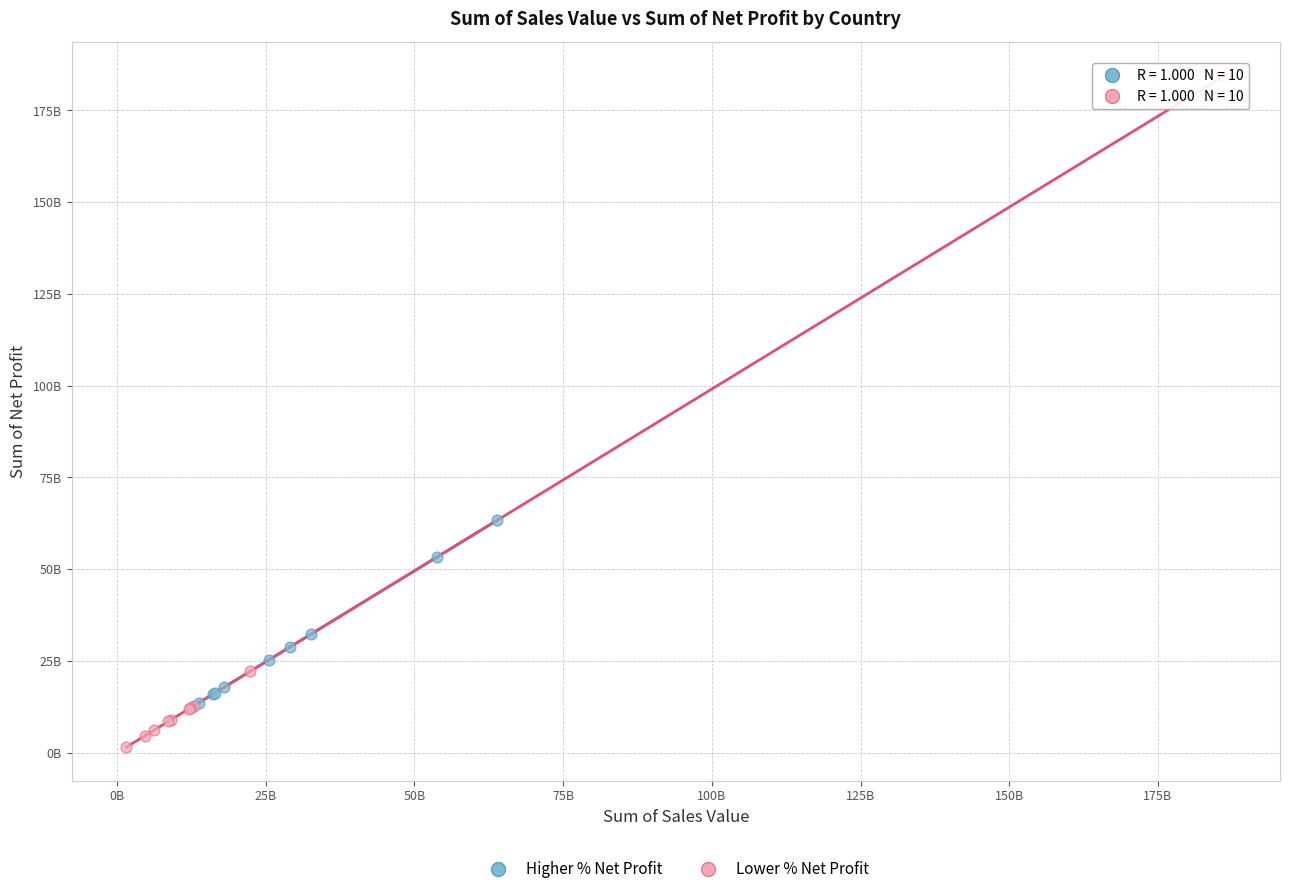

What are all the series names shown in the legend?

Higher % Net Profit, Lower % Net Profit